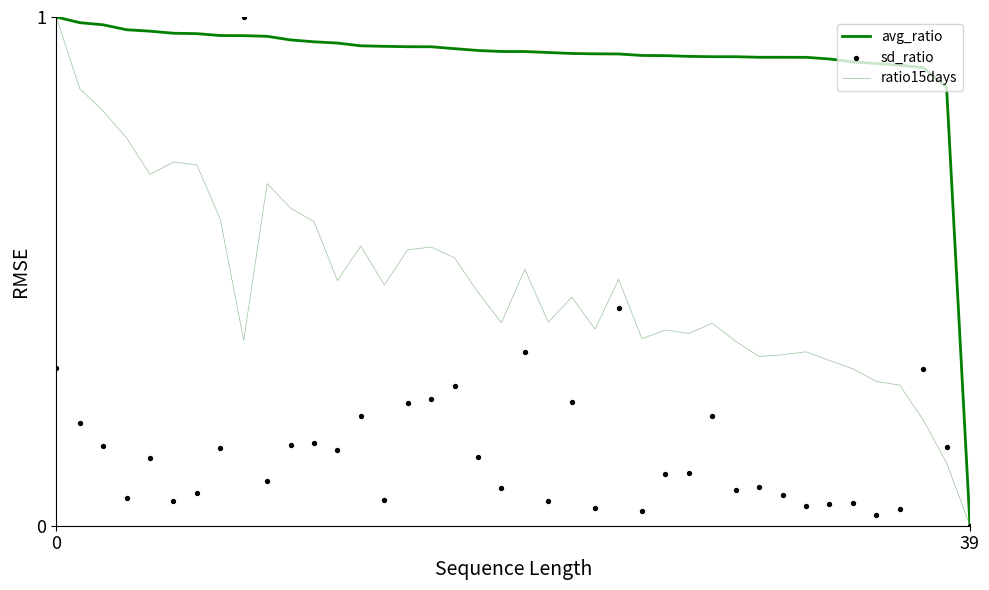

What are all the series names shown in the legend?

avg_ratio, ratio15days, sd_ratio